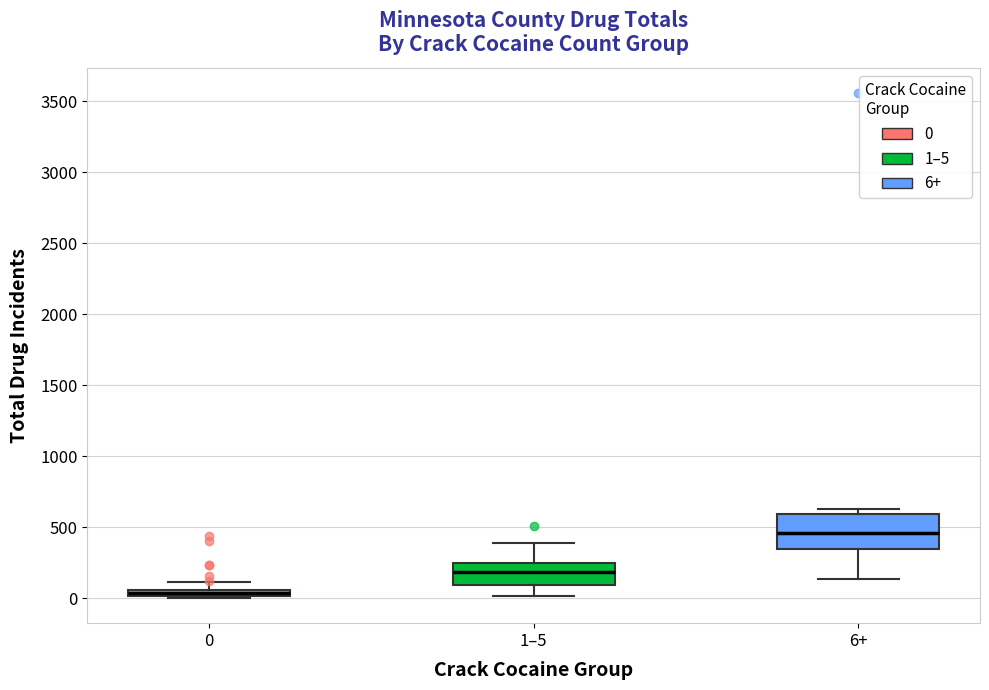

Comparing the boxes themselves (not the whiskers), which one is the tallest?

6+